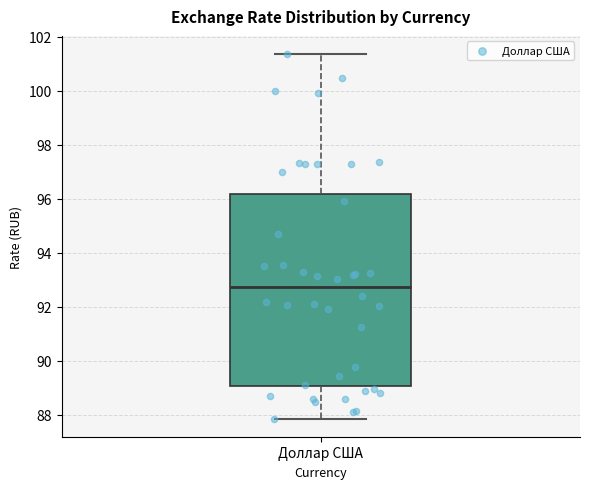

Transcribe this box plot: give where the median line is, the range the box spans, and where the two whiskers end, as read against the y-axis. The values are not printed on the chart, so give them approximately, as read against the axis.

median 92.8, box 89.0 to 96.2, whiskers 87.8 to 101.4